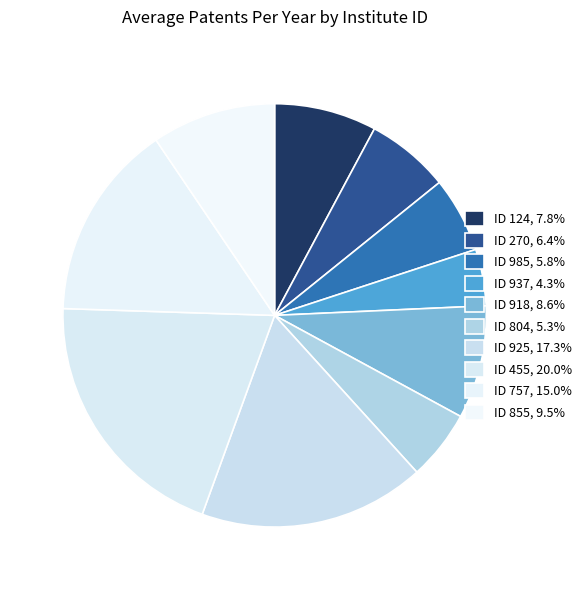

Rank the categories by value from lowest to highest.

937, 804, 985, 270, 124, 918, 855, 757, 925, 455